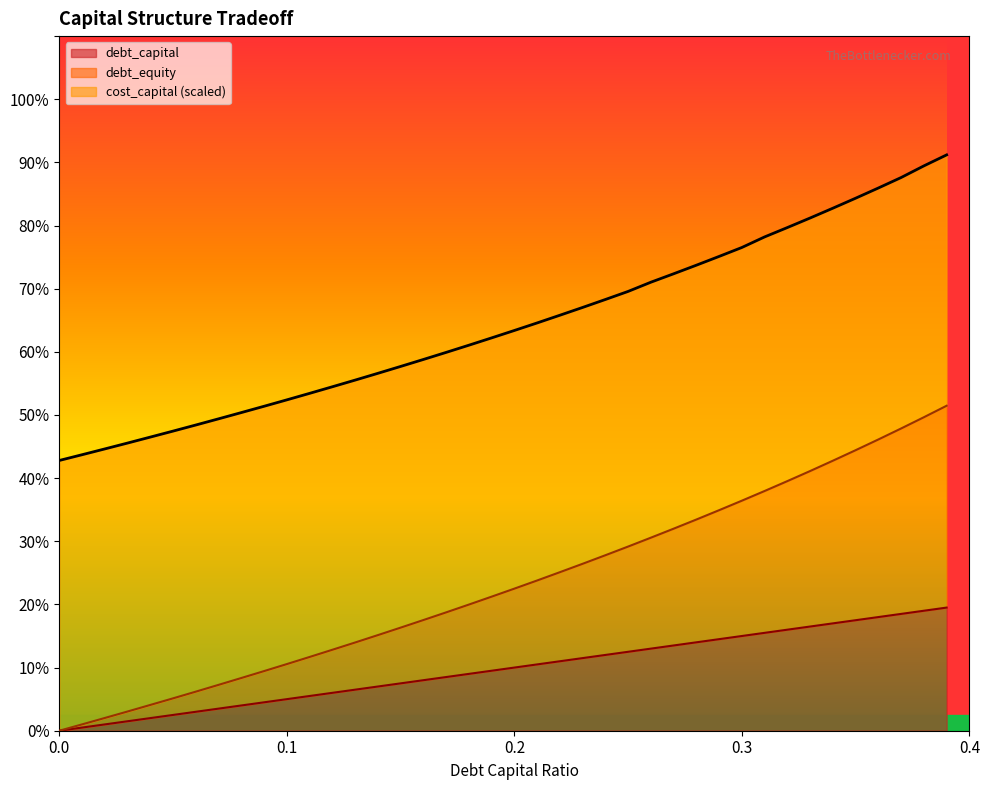

What are all the series names shown in the legend?

debt_capital, debt_equity, cost_capital (scaled)